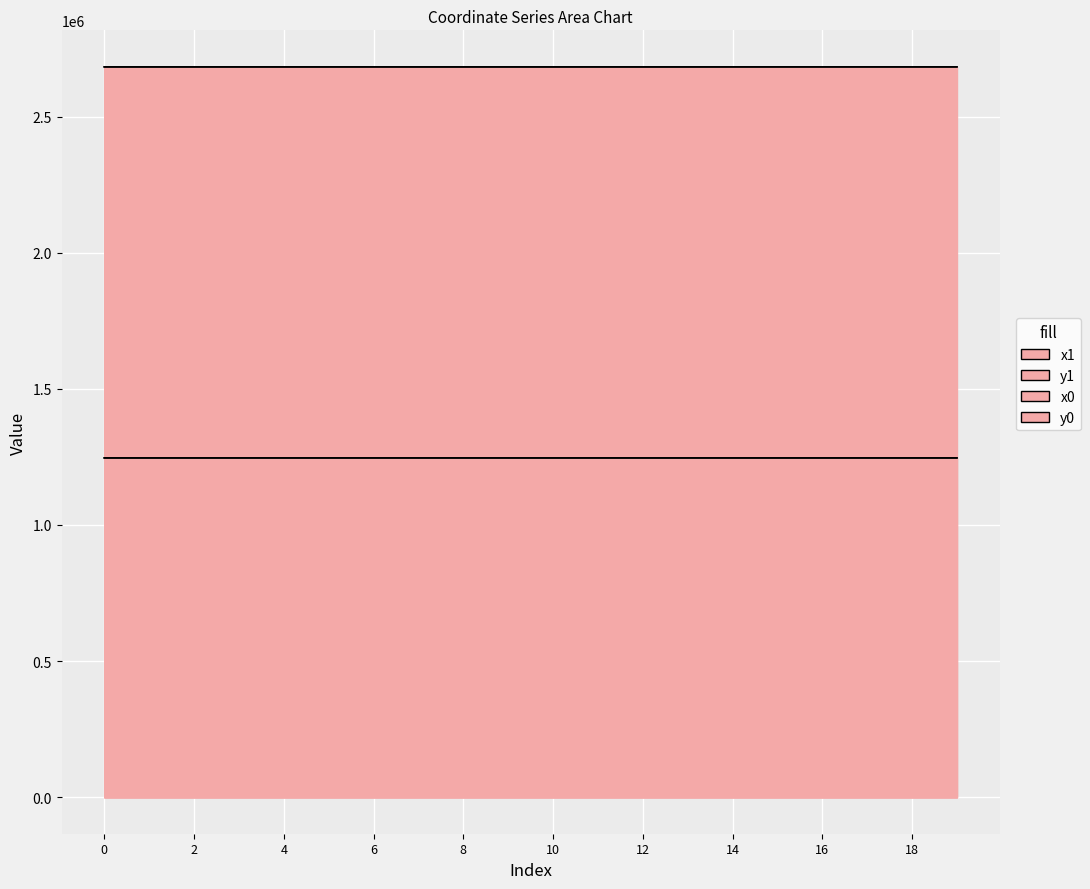

What is the spread (max minus min) of values at 19?

1436430.9